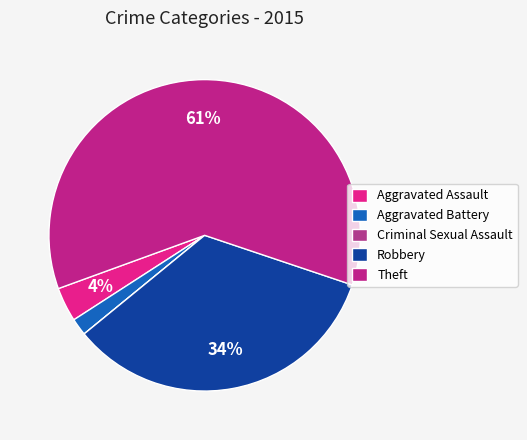

Which has a higher value, Aggravated Assault or Theft?

Theft